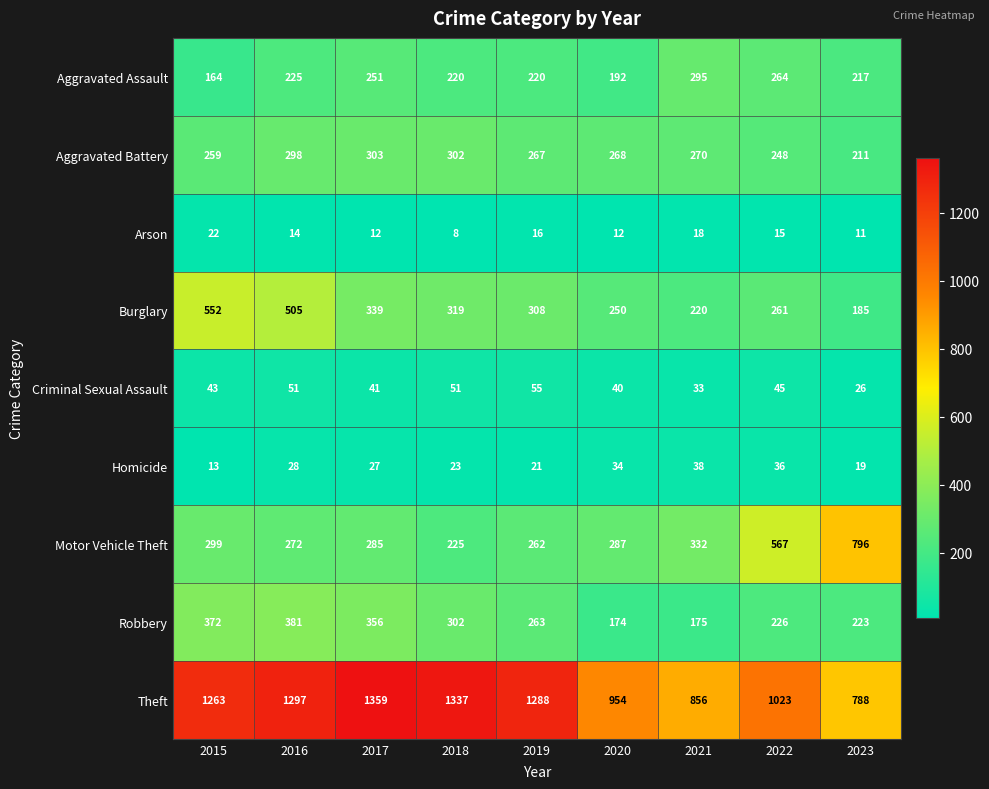

At which category is the sum across all series the highest?

2016